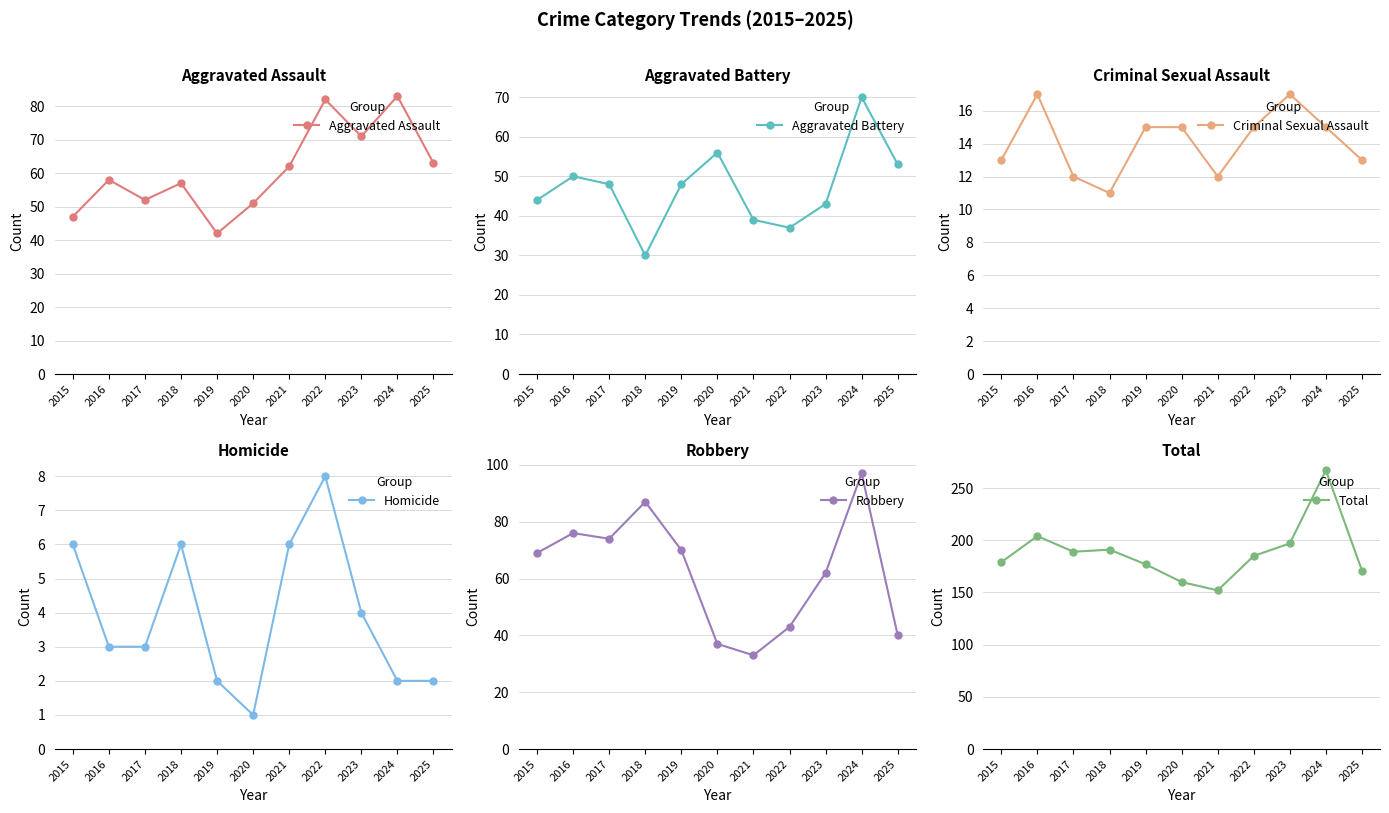

Which series has the largest range (max minus min)?

Total